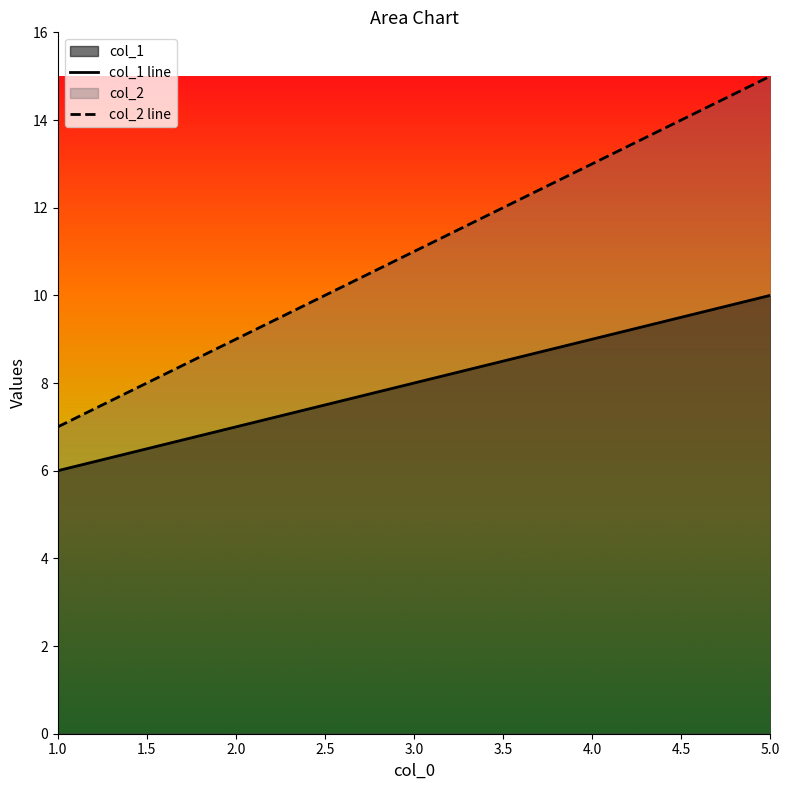

True or false: col_1 and col_2 intersect in this chart.

False